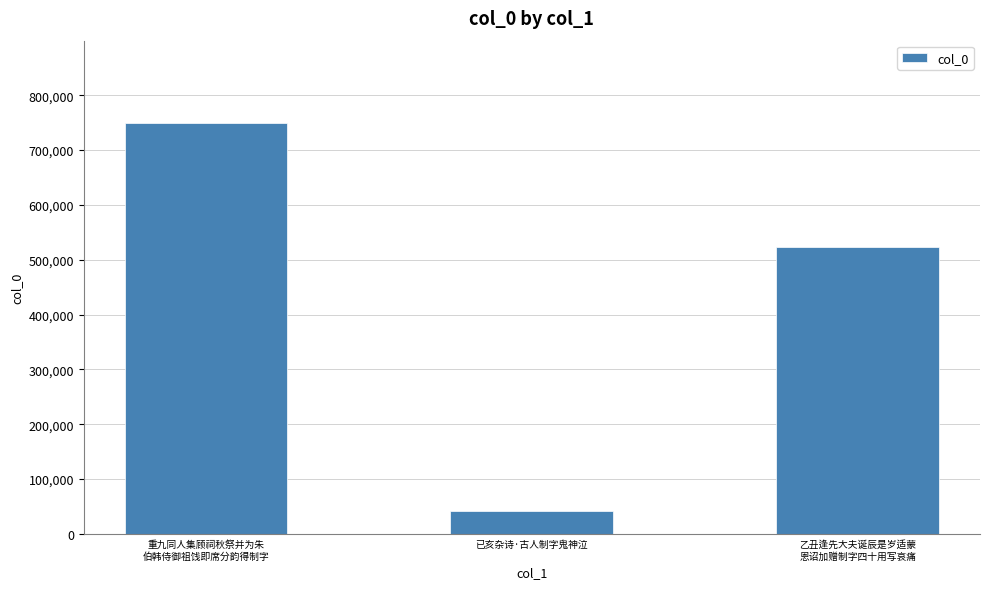

Are the bars grouped side by side (vs. stacked)?

No